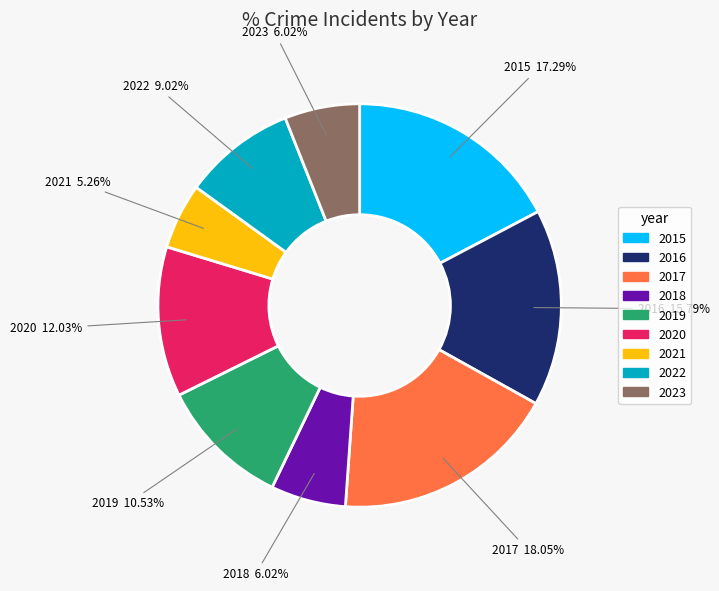

To the nearest percent, what is the difference between the largest and smallest slice percentages?

13%